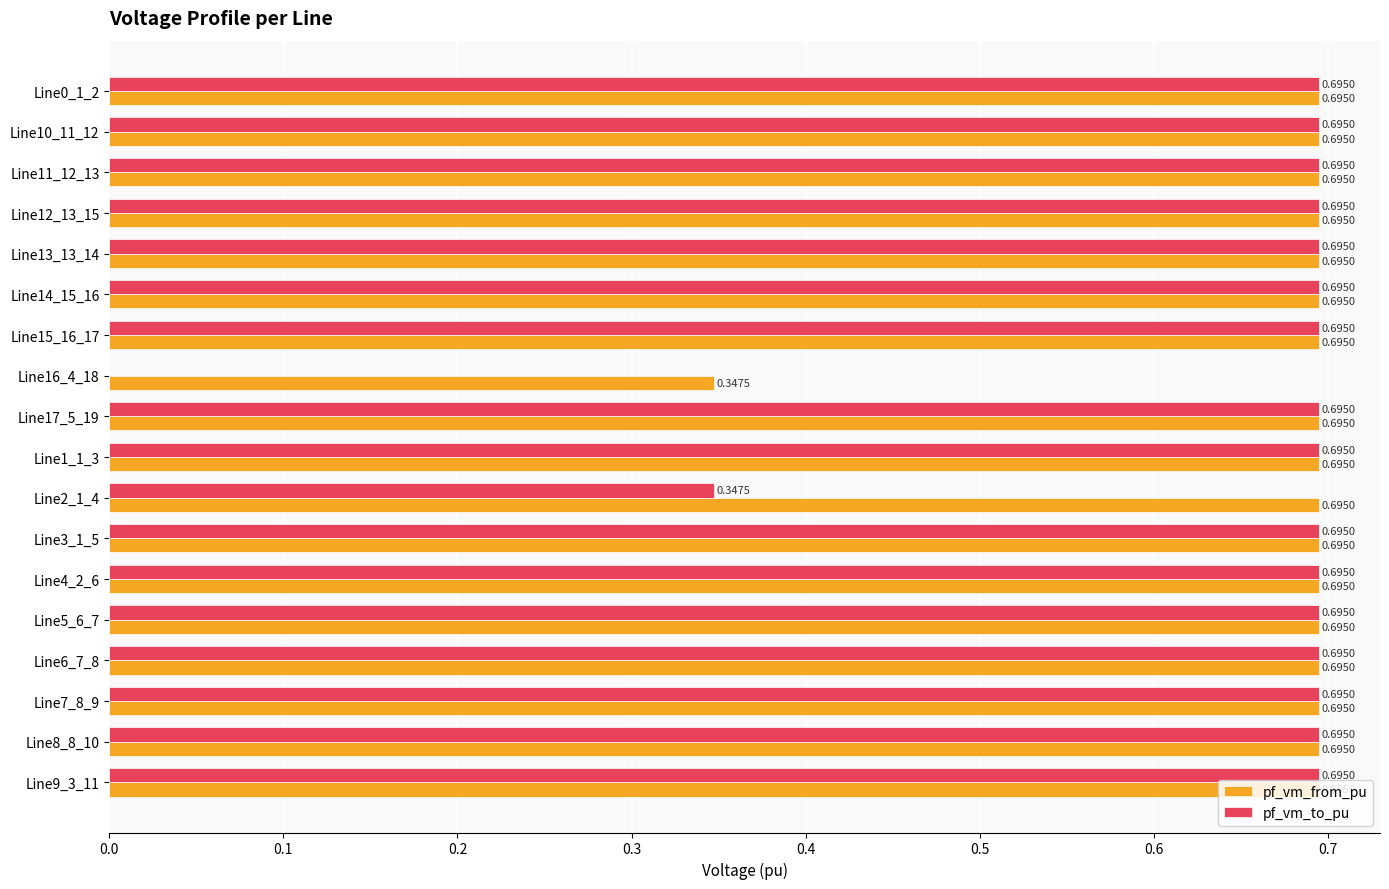

What is the total value across all series at Line0_1_2?

1.4